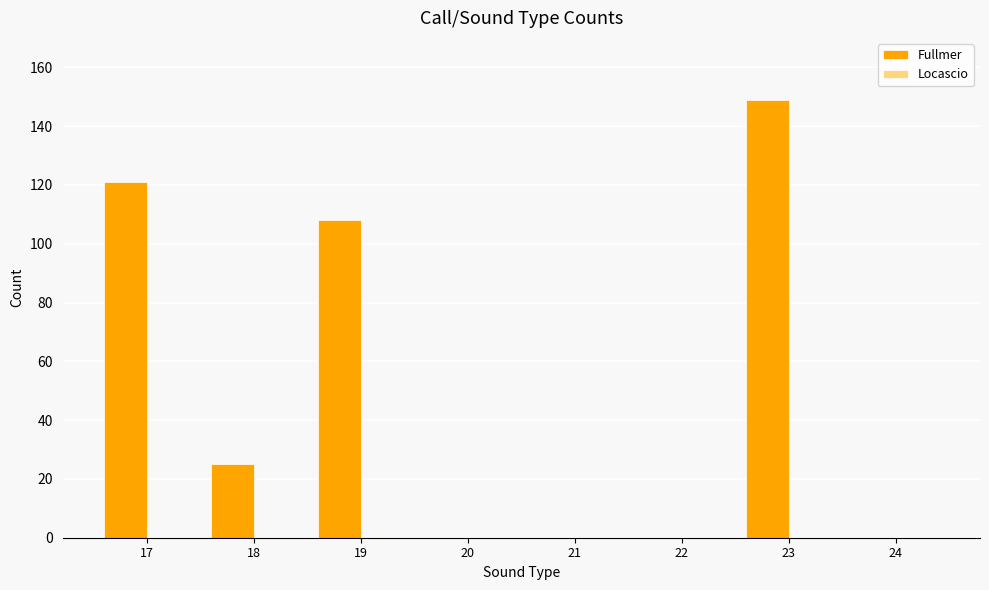

How many categories are shown in the chart?

8